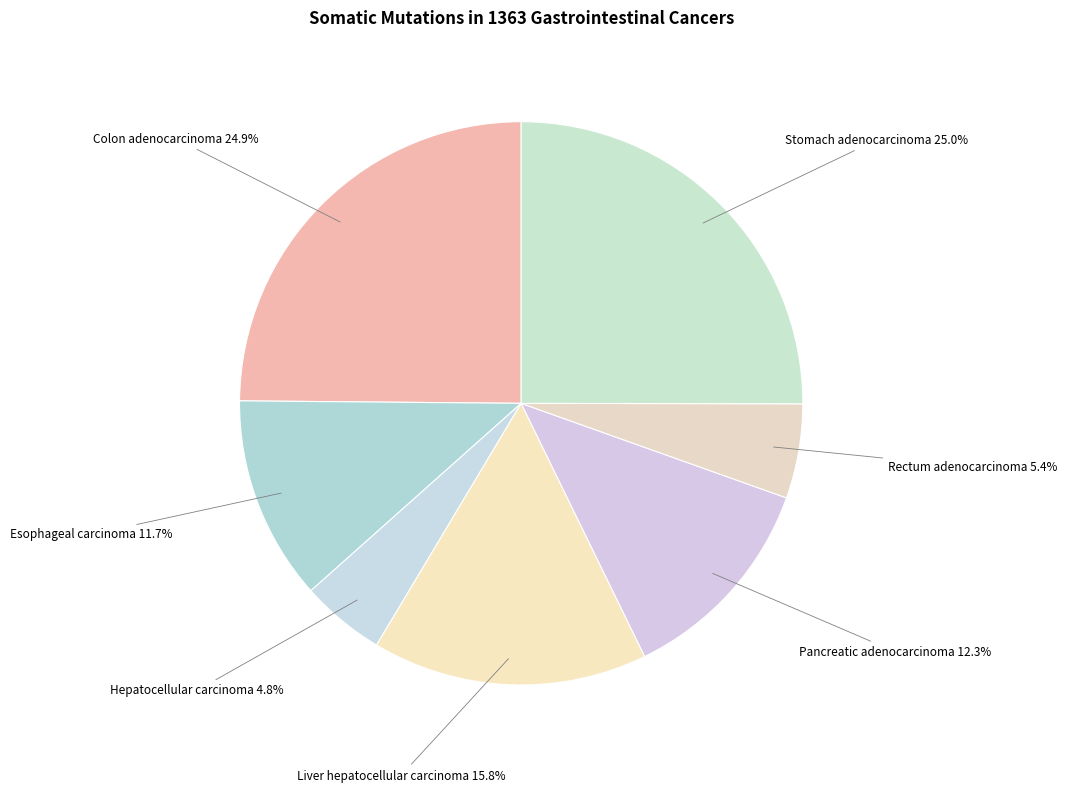

How many segments does this pie chart have?

7